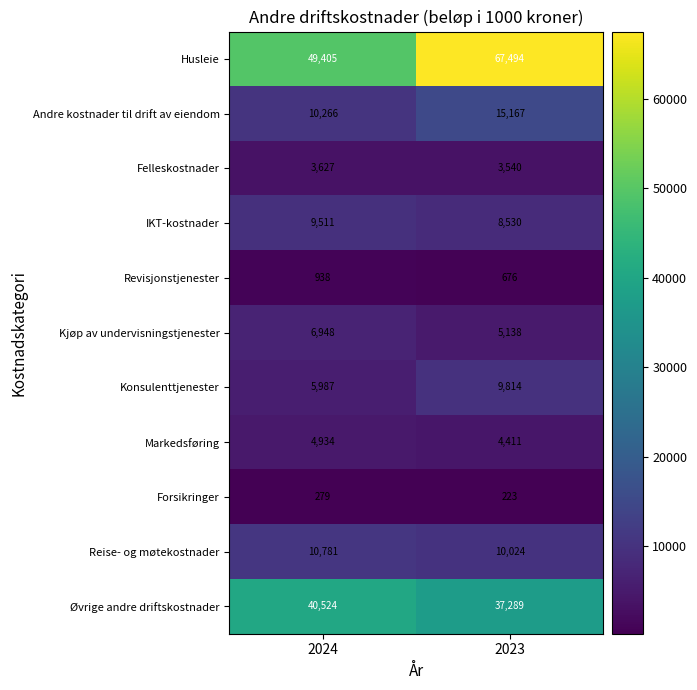

What is the sum of the Felleskostnader values at 2024 and 2023?

7167